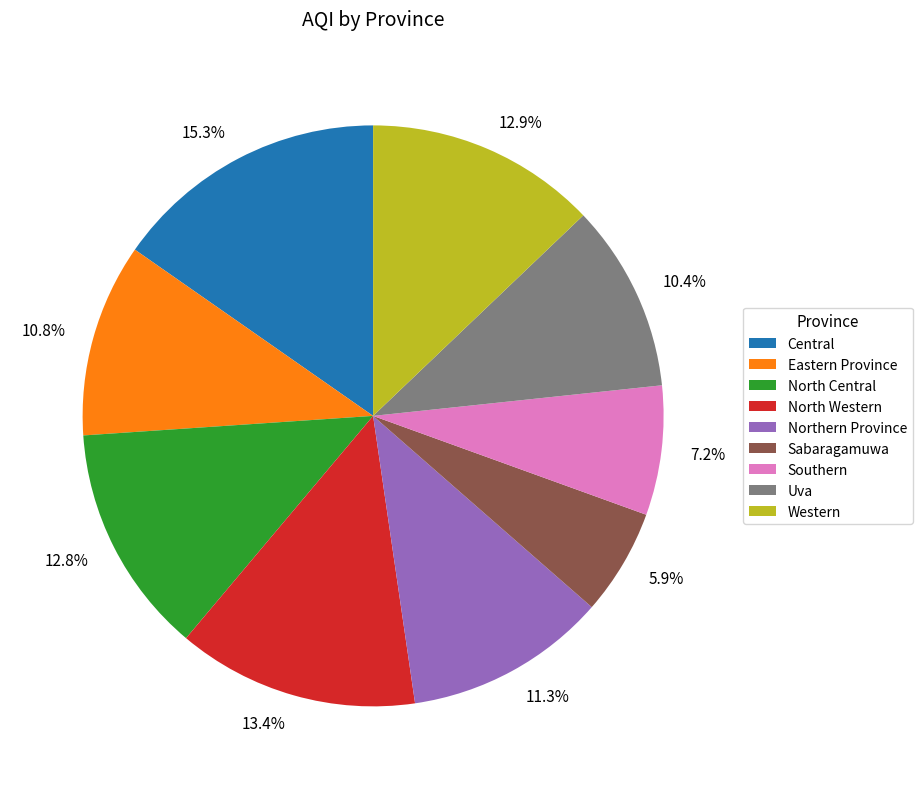

Which category has the biggest portion of the pie?

Central